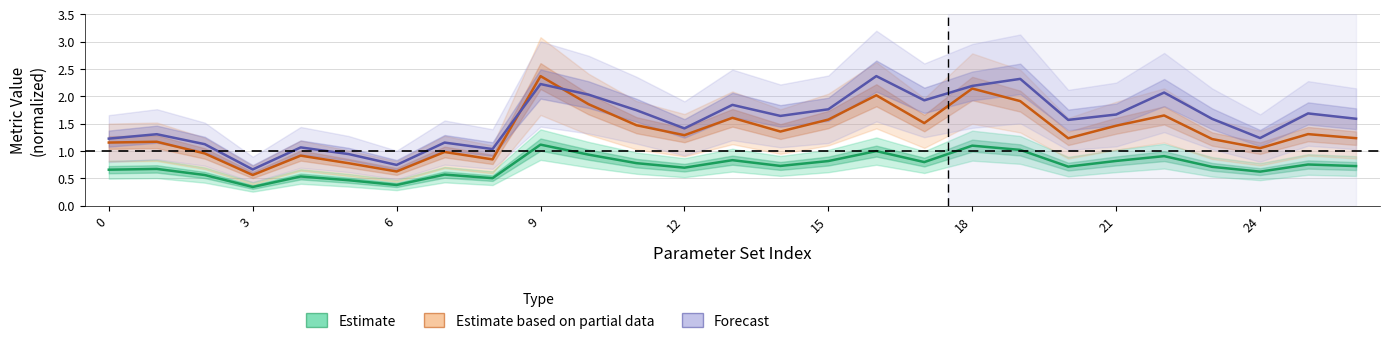

In Ann. Return (Forecast), how many points are lower than both neighbors (excluding endpoints)?

8